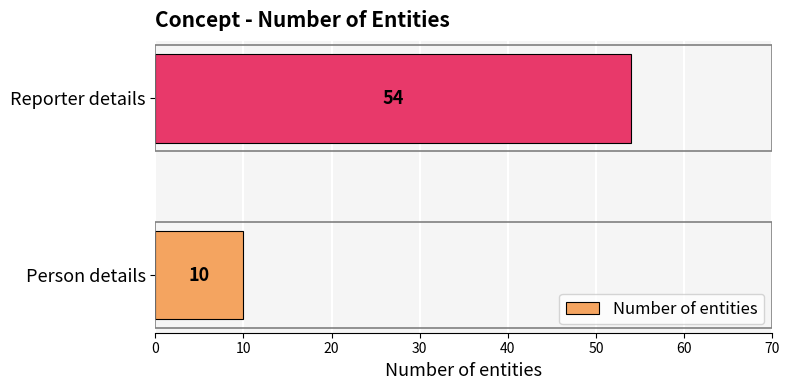

Rank the categories by value from highest to lowest.

Reporter details, Person details